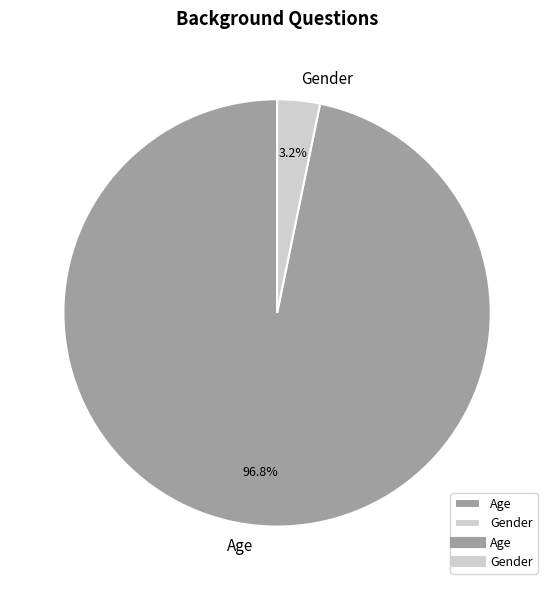

To the nearest percent, what percentage of the pie is Age?

97%